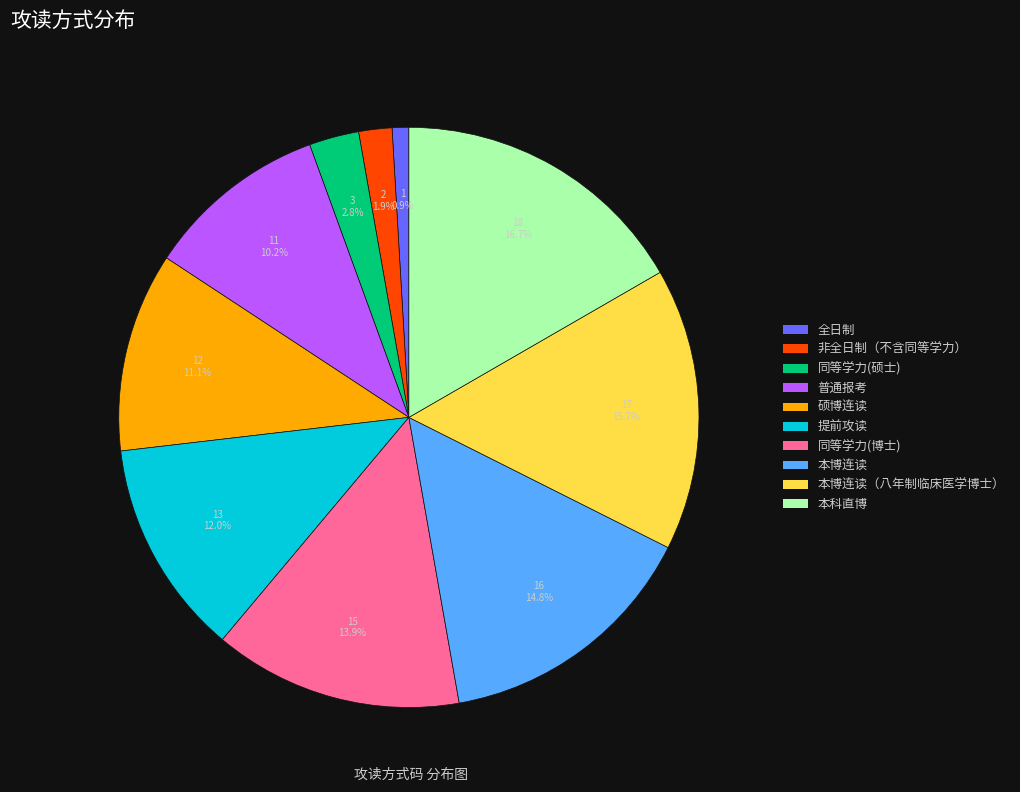

Is there a majority slice in this chart?

No